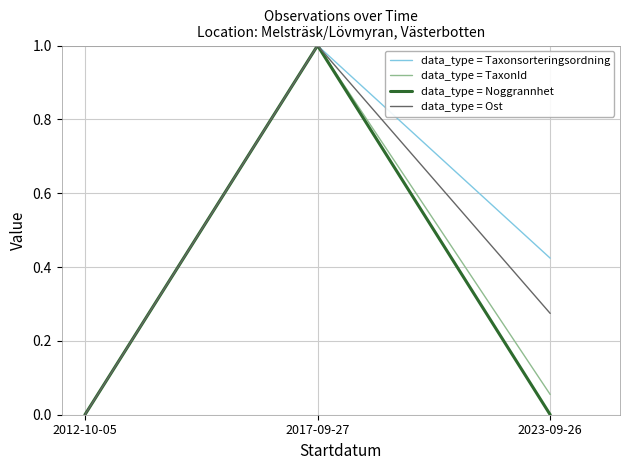

The data_type = Ost series shows 0.7 at 2012-10-05. True or false?

False